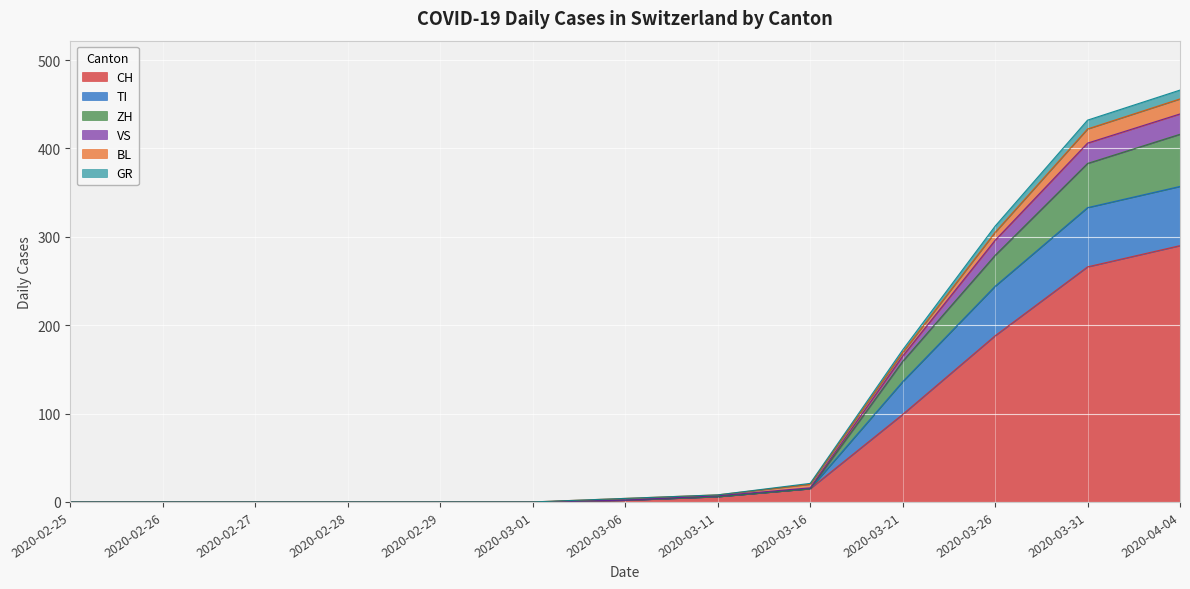

At which label does GR first exceed 3?

2020-03-26